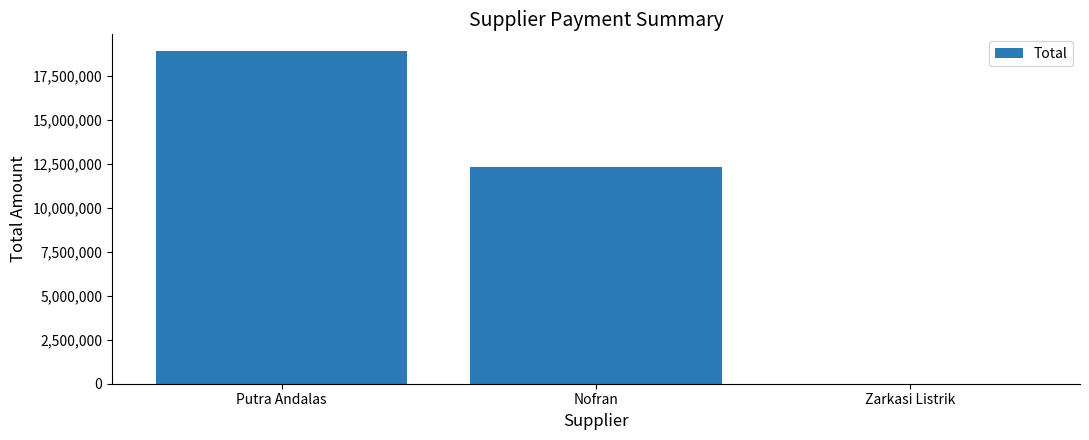

Reading right to left, extract all data points from this chart.

0	12296000	18912000